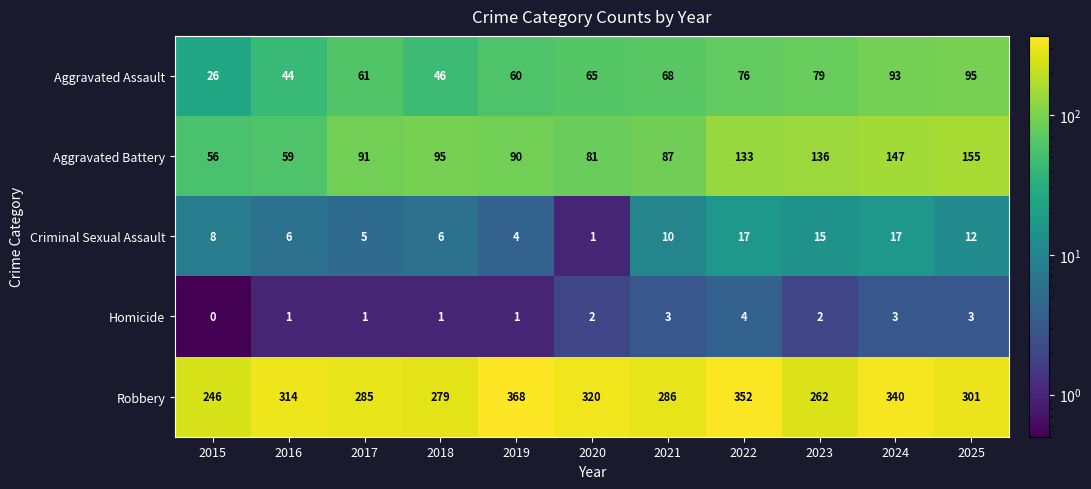

What is the difference between the second highest and minimum values in the Robbery series?

106